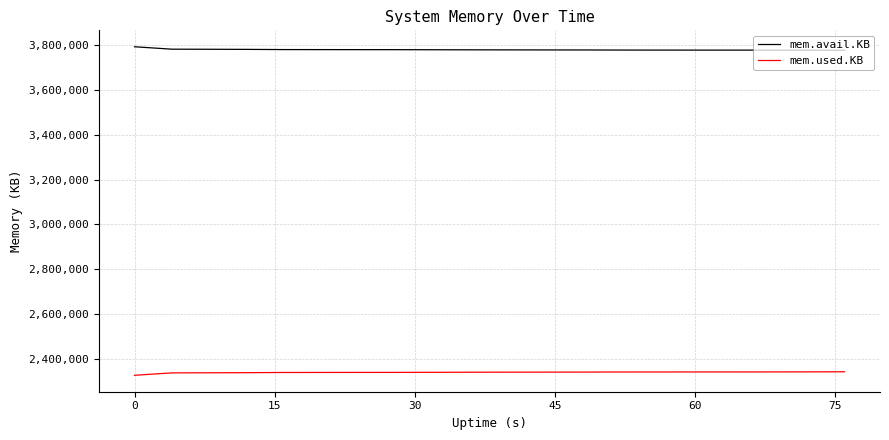

How many categories are shown in the chart?

20